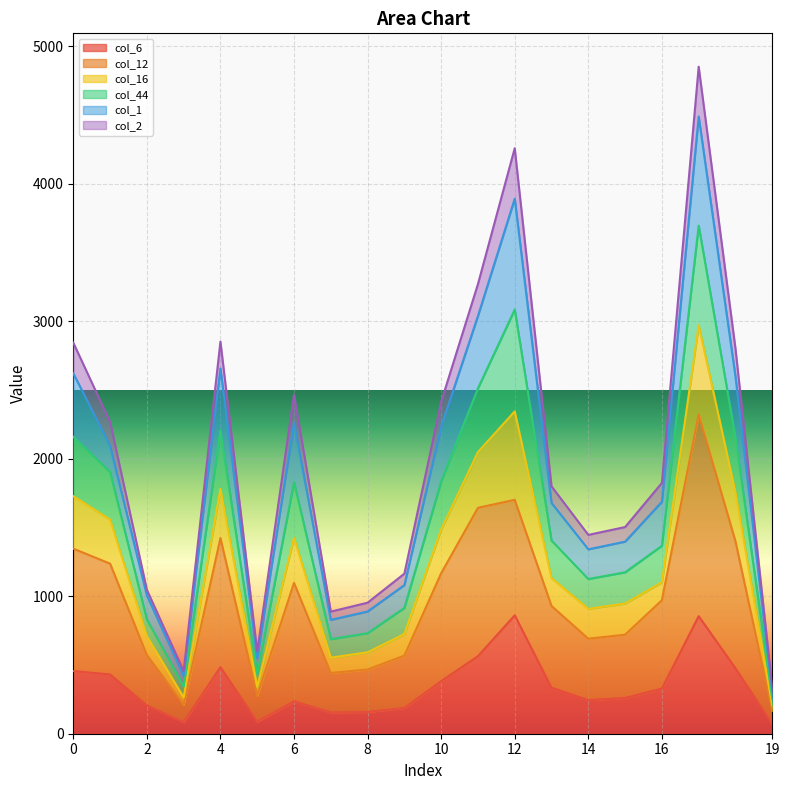

What is the sum of the col_6 values at 8 and 7?

313